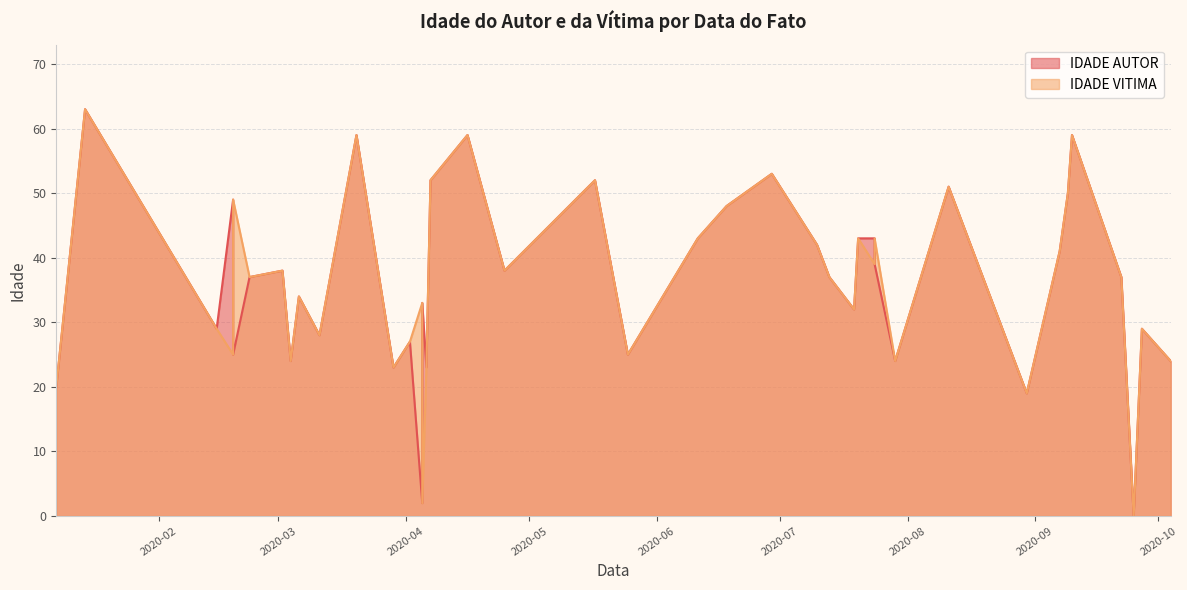

What is the label of the 23rd point from the right?

2020-04-16